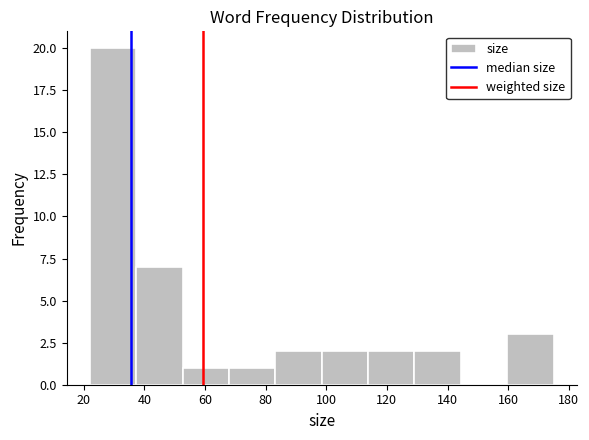

Reading left to right, transcribe this chart: for each bar, give the range it covers on the x-axis and its height. Neither the bar edges nor the heights are printed on the chart, so give them approximately, as read against the axes.

22 to 38: 20
38 to 52: 7
52 to 68: 1
68 to 84: 1
84 to 98: 2
98 to 114: 2
114 to 130: 2
130 to 144: 2
144 to 160: 0
160 to 176: 3